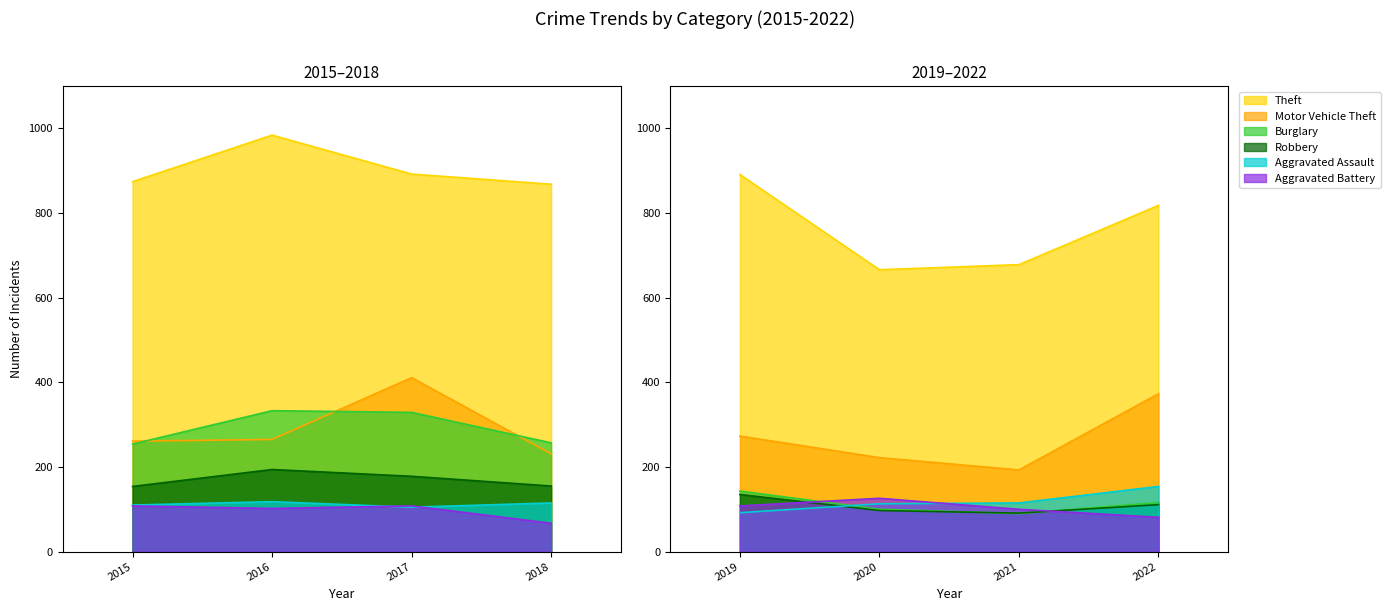

What are all the series names shown in the legend?

Theft, Motor Vehicle Theft, Burglary, Robbery, Aggravated Assault, Aggravated Battery